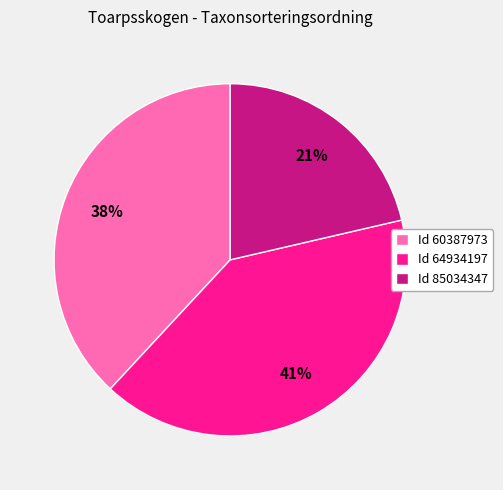

Does any single category account for the majority?

No